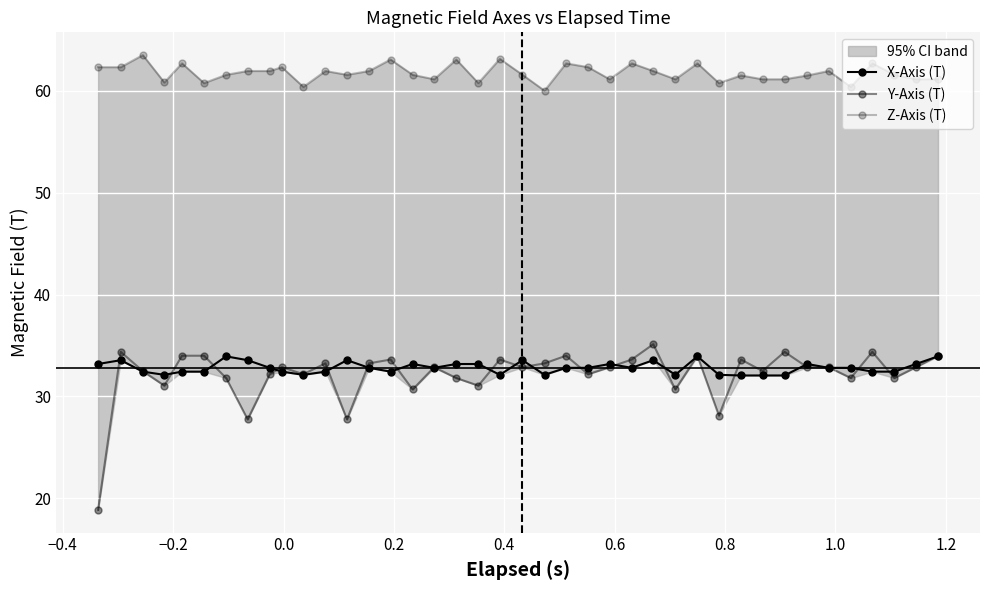

What is the maximum value for Y-Axis (T)?

35.1